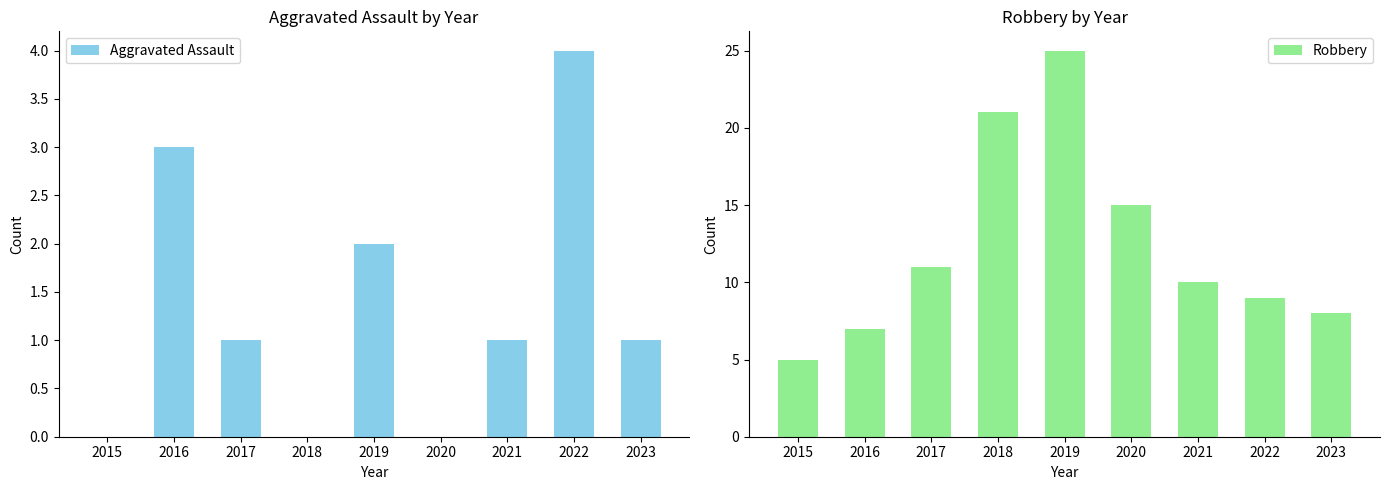

What is the difference between the highest and lowest values at 2019?

23